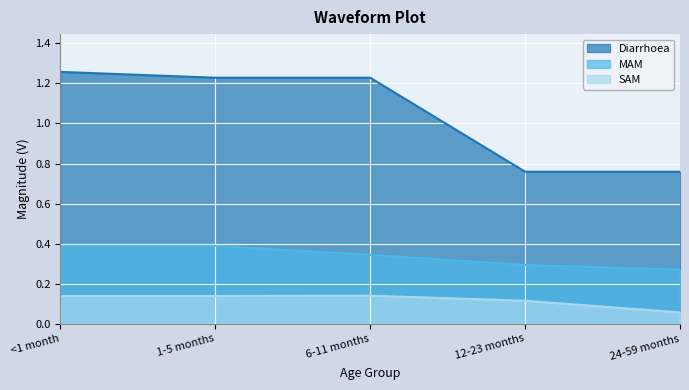

Which series has the widest spread of values?

Diarrhoea